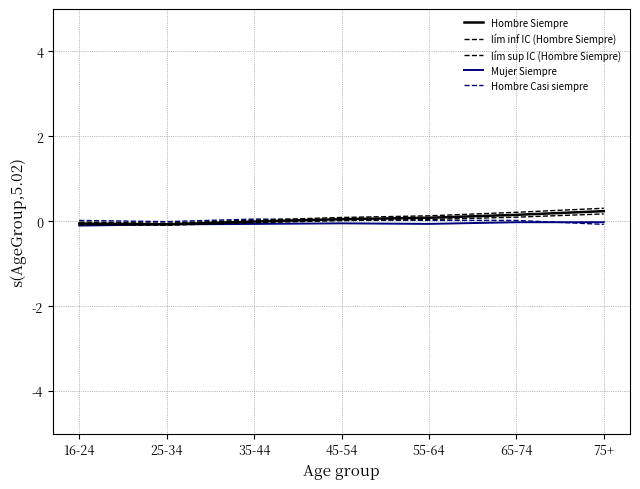

Is it true that lím sup IC (Hombre Siempre) equals 0.2 at 65-74?

True